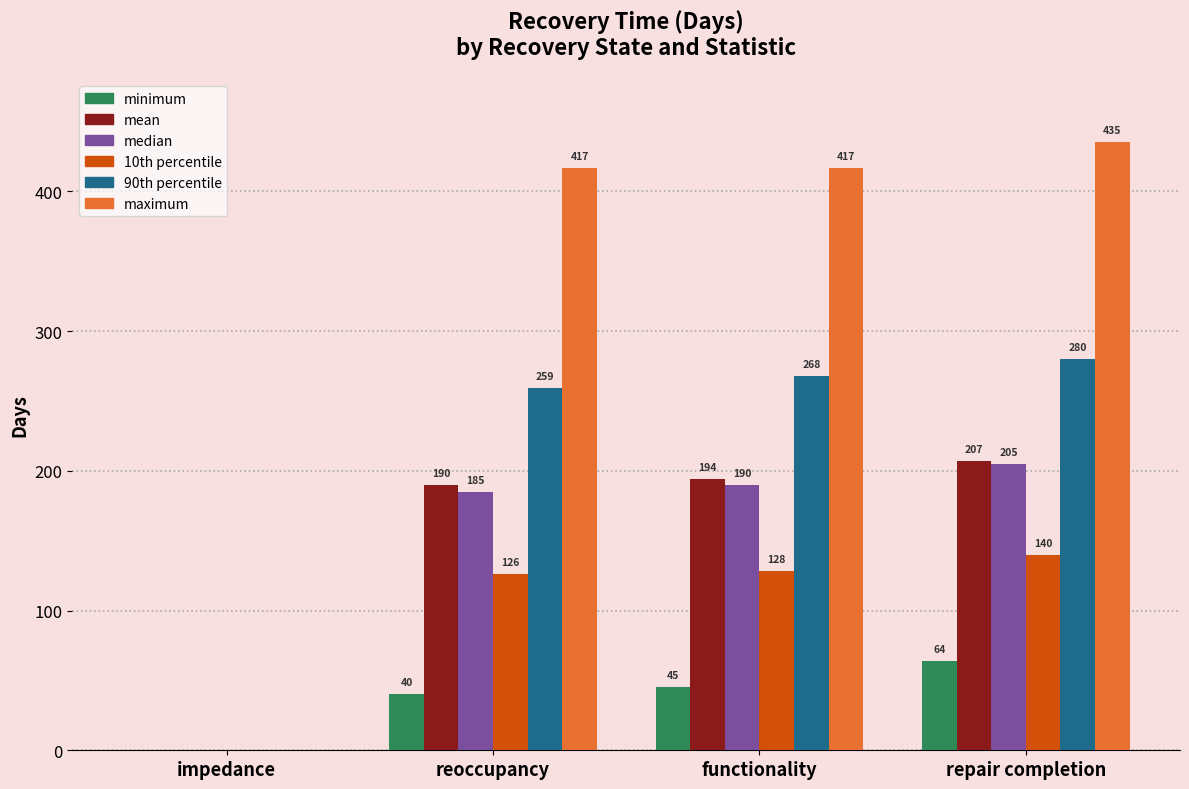

Which series changed the most between functionality and repair completion?

minimum